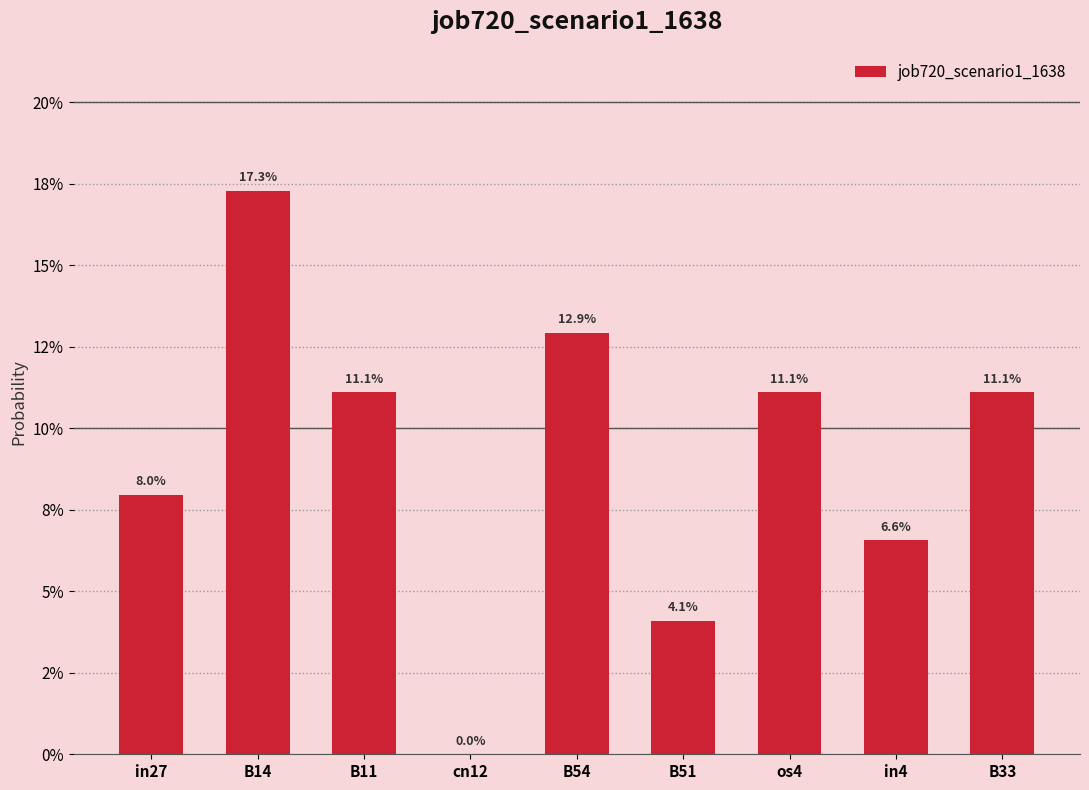

List the labels in order of value, smallest first.

cn12, B51, in4, in27, B11, os4, B33, B54, B14